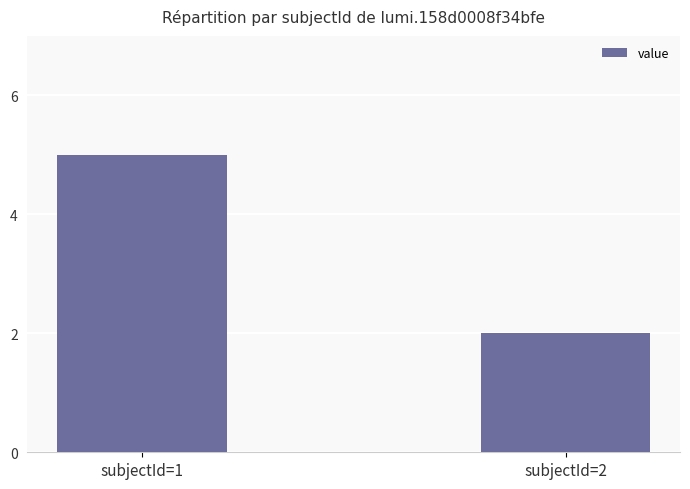

Which has a higher value, subjectId=1 or subjectId=2?

subjectId=1